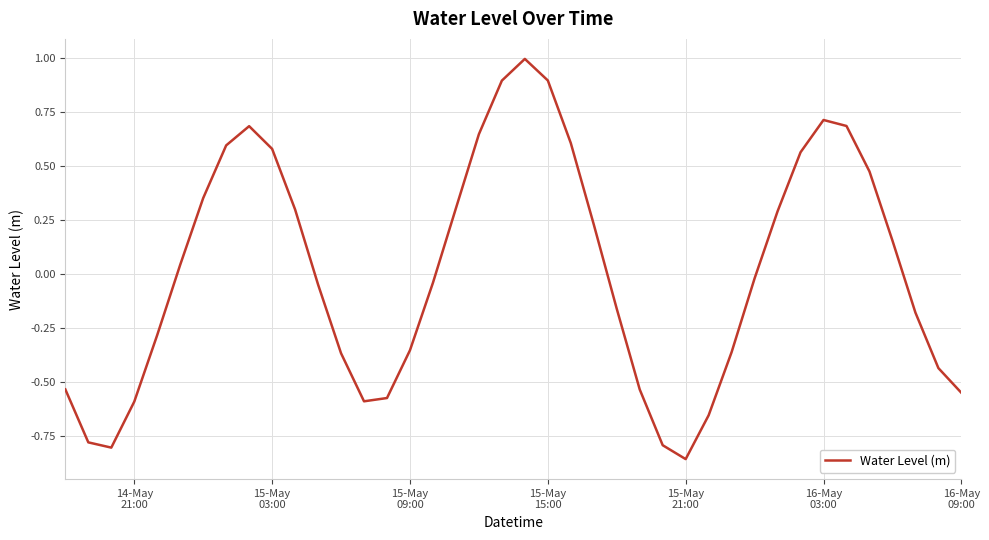

What is the difference between the maximum and minimum values?

1.9